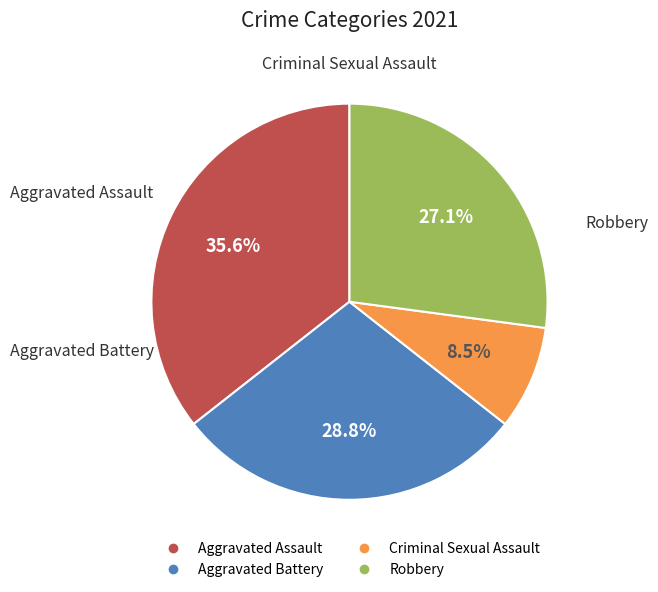

How many segments does this pie chart have?

4